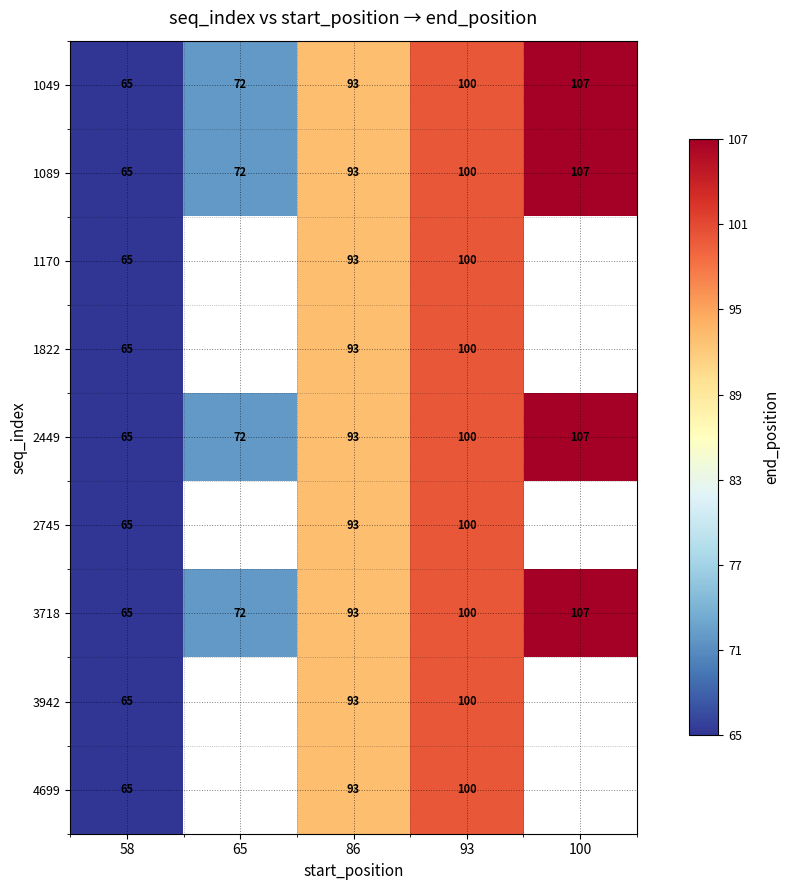

What is the difference between the 2449 values at 86 and 93?

7